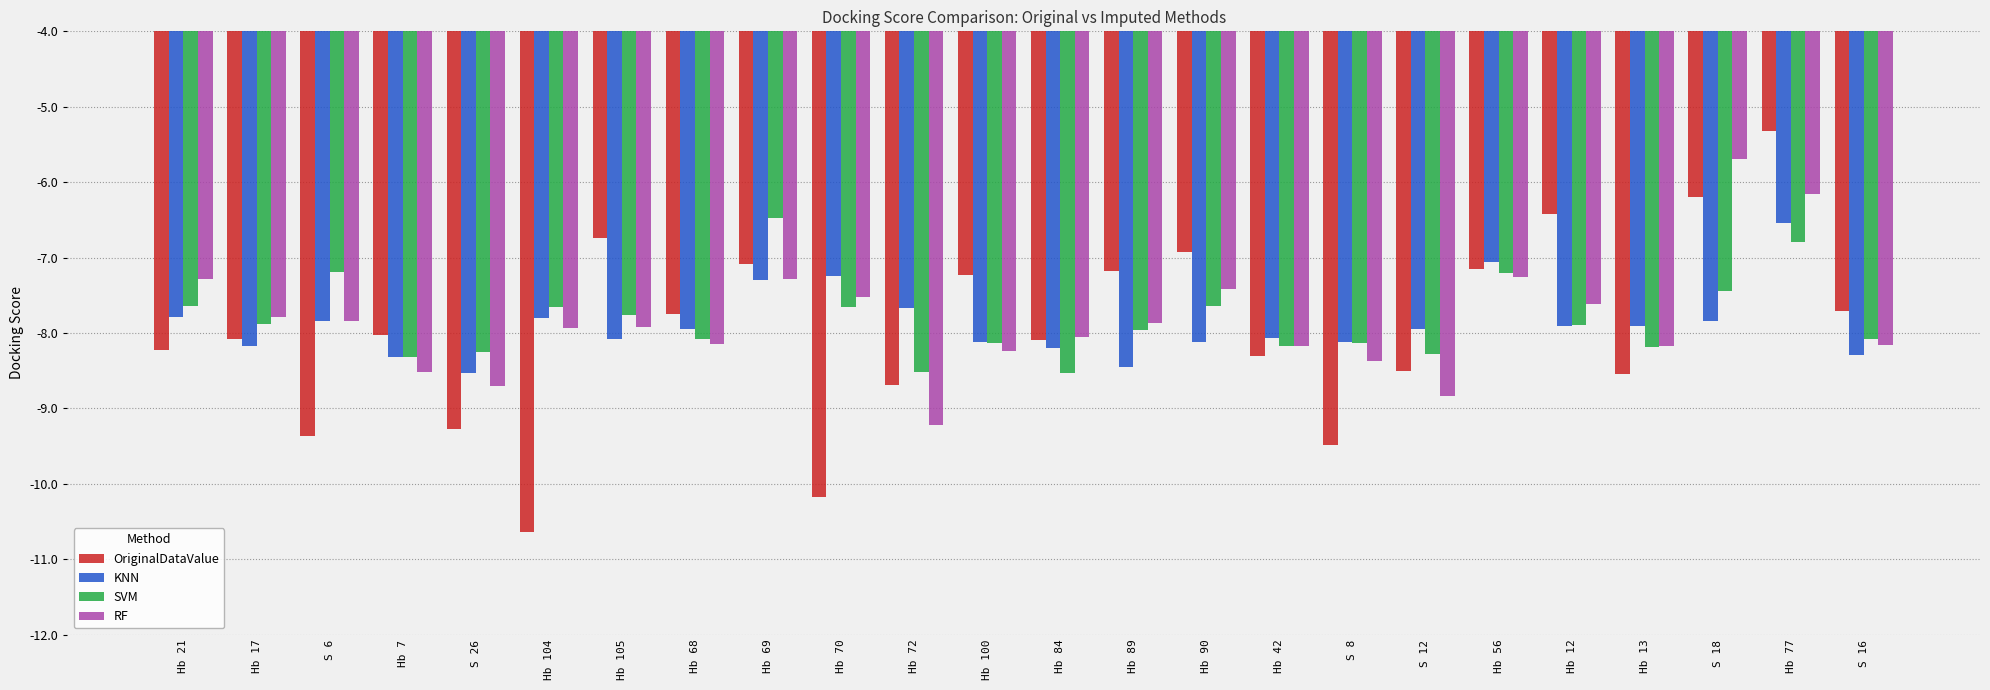

What position from the right is Hb 21?

24